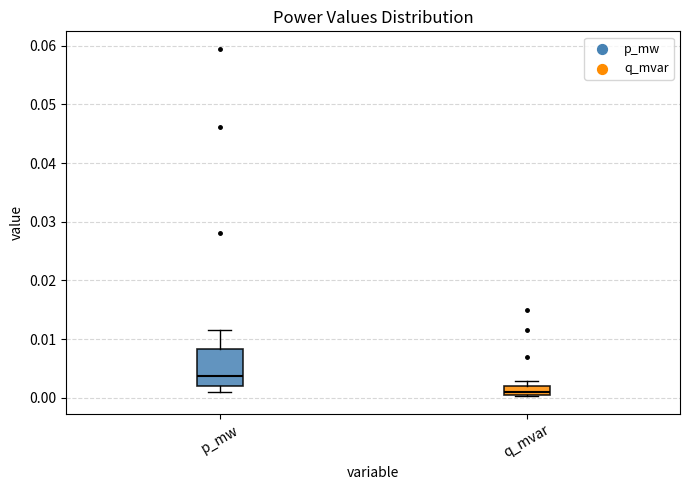

Reading left to right, transcribe this box plot: for each box, give where its median line is, the range the box spans, and where its two whiskers end, as read against the y-axis. The values are not printed on the chart, so give them approximately, as read against the axis.

p_mw: median 0.004, box 0.002 to 0.008, whiskers 0.001 to 0.012
q_mvar: median 0.001 (just above the box's lower edge), box 0.001 to 0.002, whiskers 0.000 to 0.003